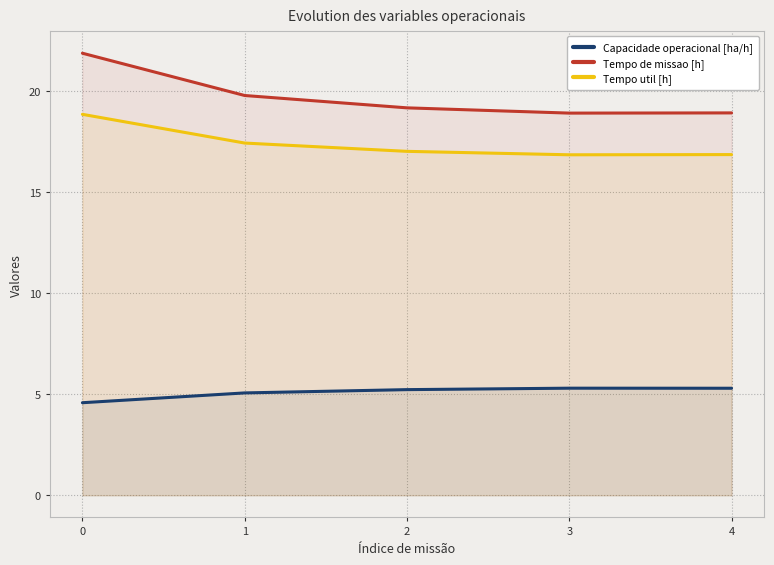

How many values in the Tempo util [h] series are below 17?

2